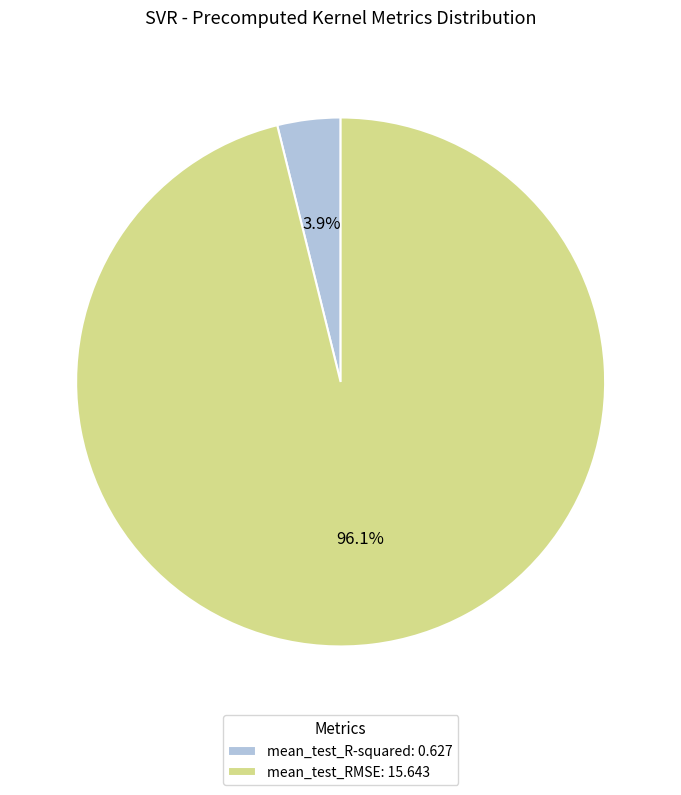

Which slice is the smallest?

mean_test_R-squared